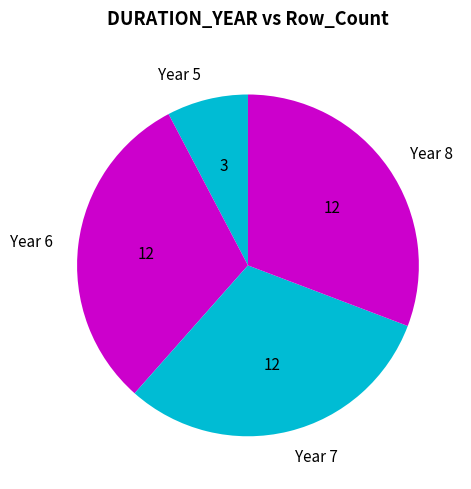

Between Year 7 and Year 5, which is larger?

Year 7